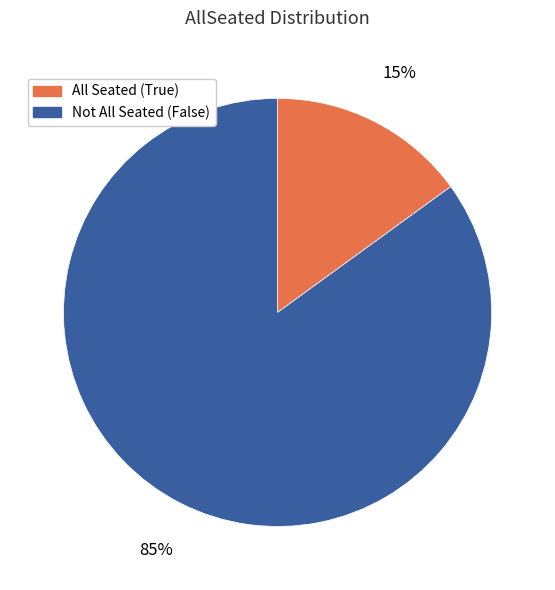

Combined, do All Seated (True) and Not All Seated (False) account for over 50%?

Yes